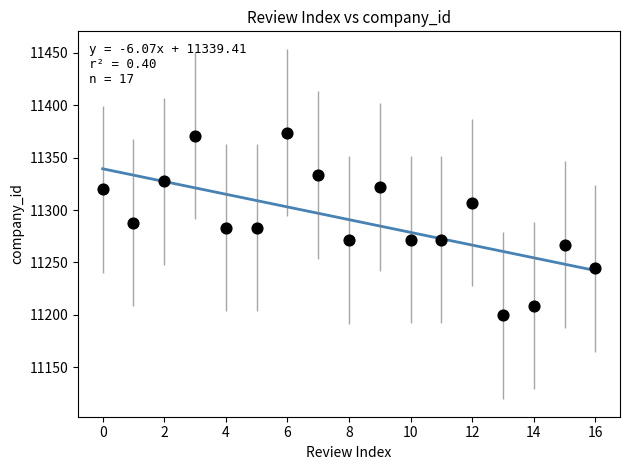

What is the range of Y values (max minus min)?

174.6